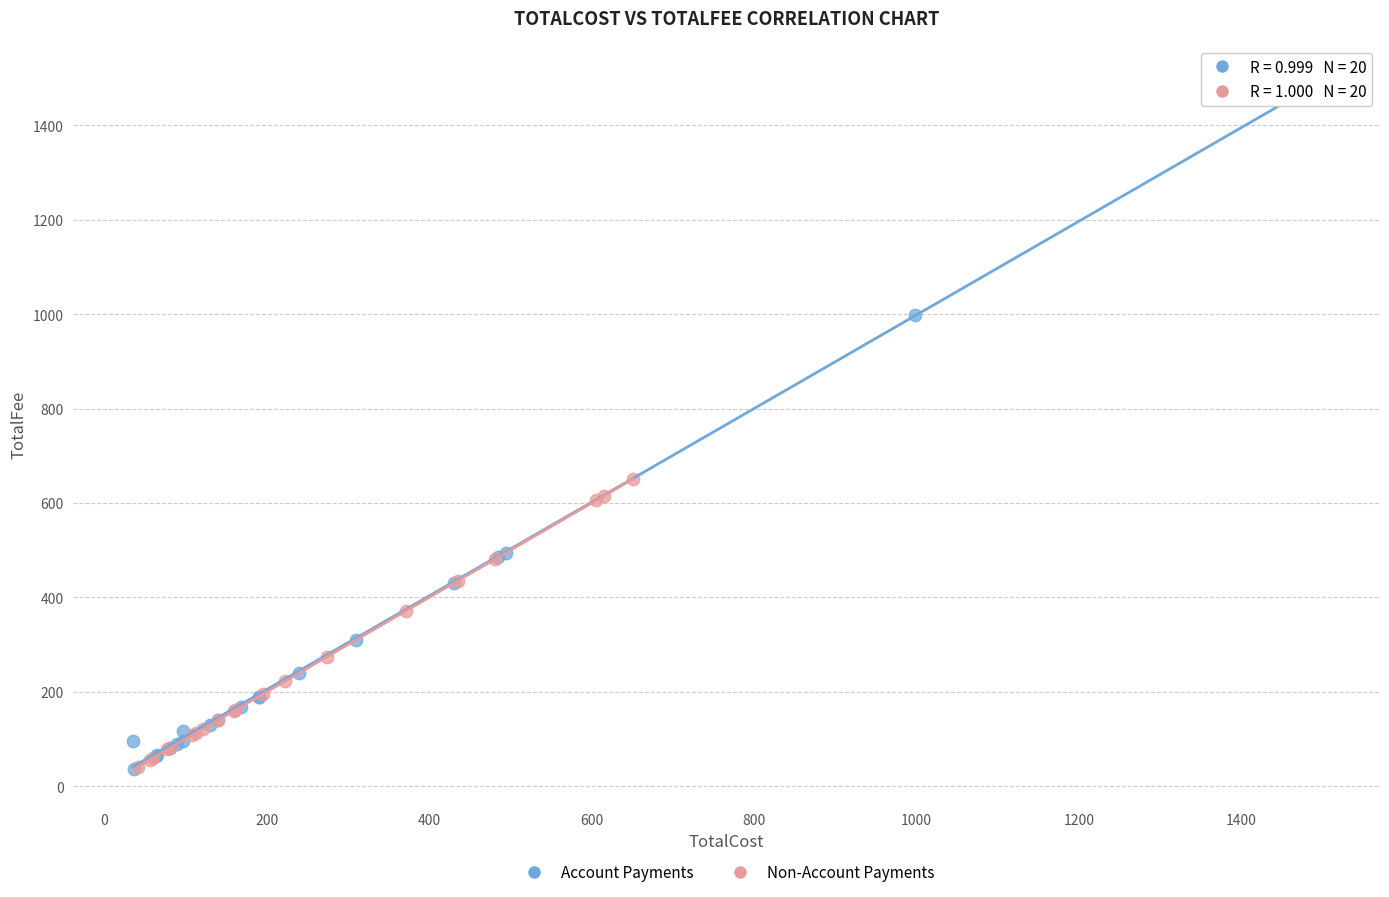

Which series reaches the maximum Y coordinate?

Account Payments